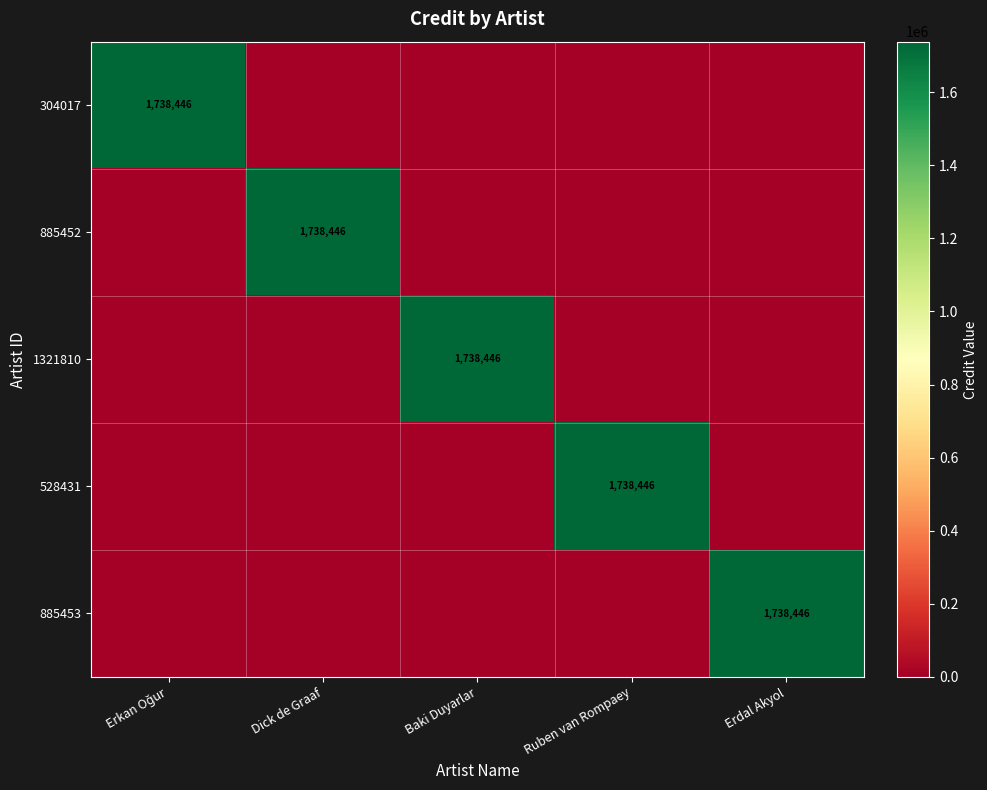

Is it true that 528431 equals 651596 at Ruben van Rompaey?

False